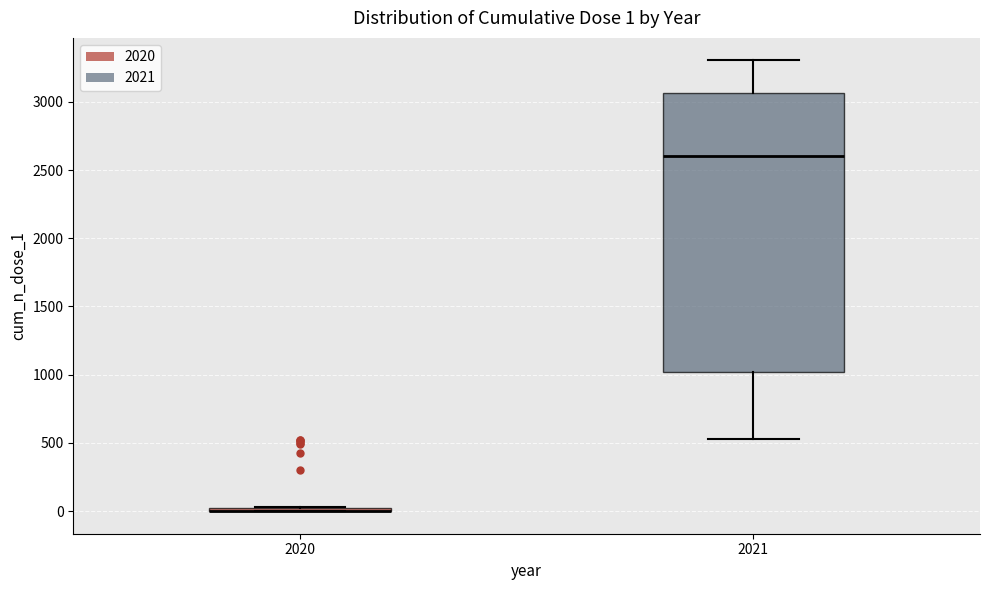

Comparing the boxes themselves (not the whiskers), which one is the tallest?

2021